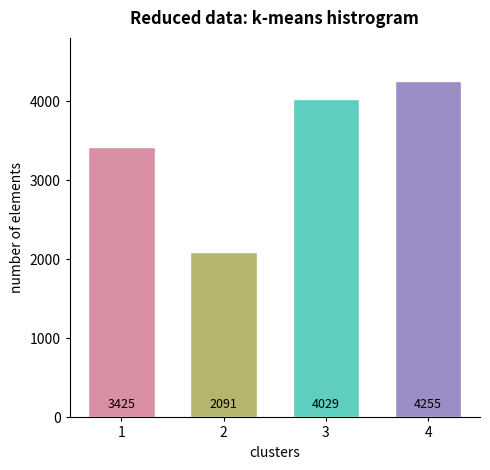

What is the greatest value displayed?

4255